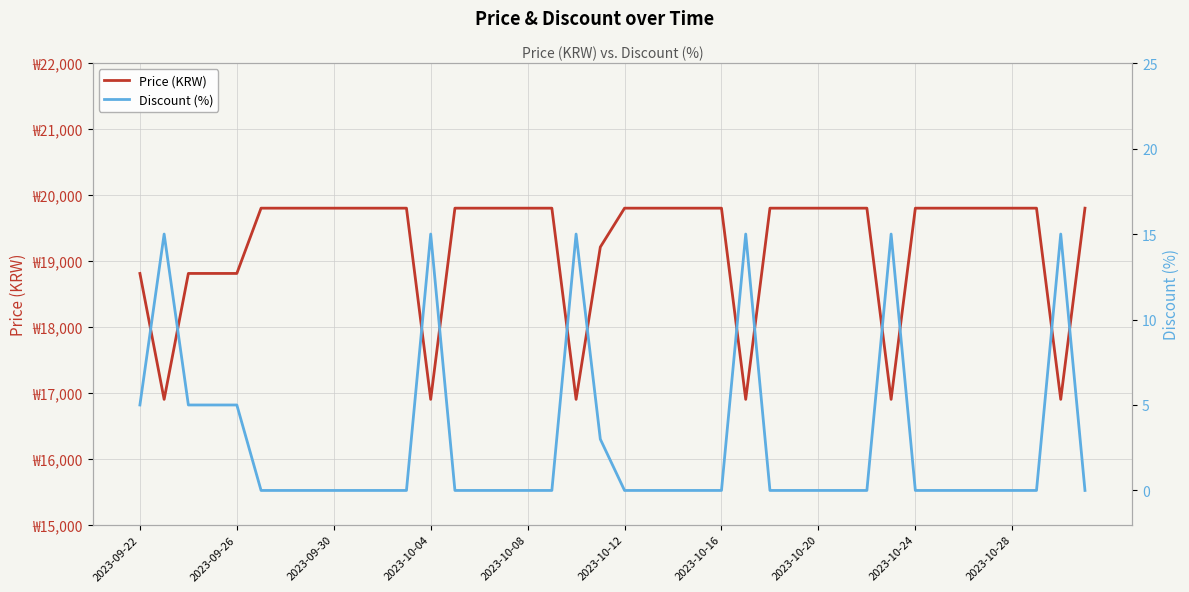

True or false: Discount (%) and Price (KRW) cross at least once.

False